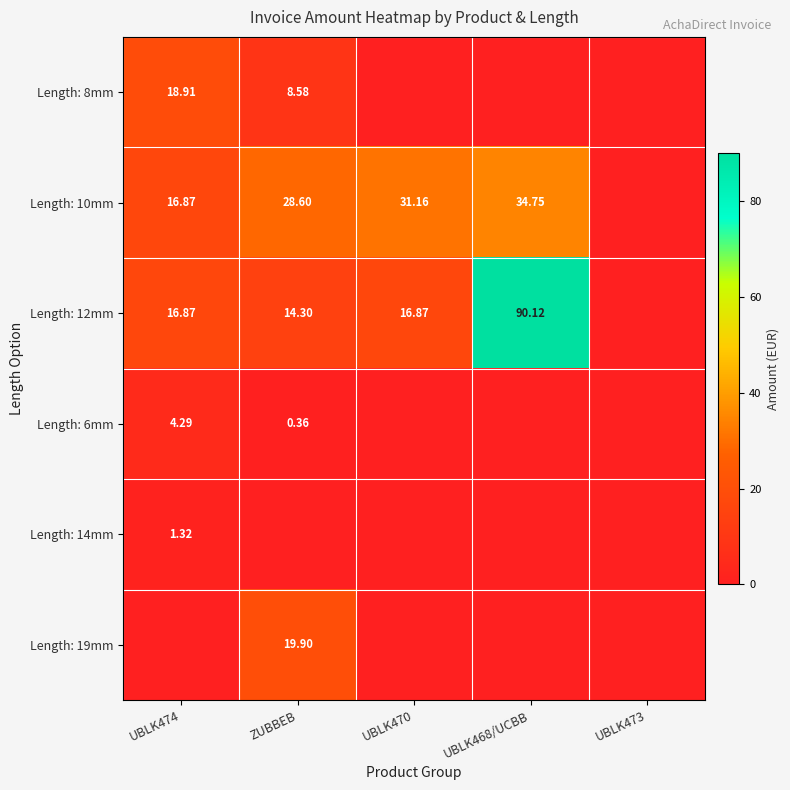

At which category is the sum across all series the highest?

UBLK468/UCBB